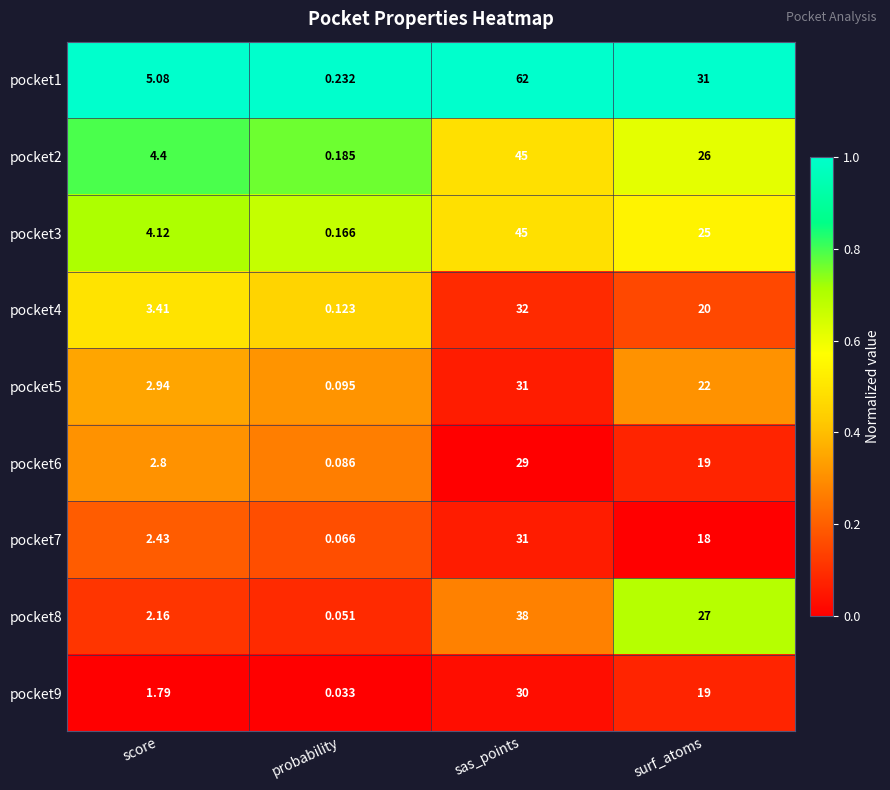

At how many categories does at least one series exceed 0?

4